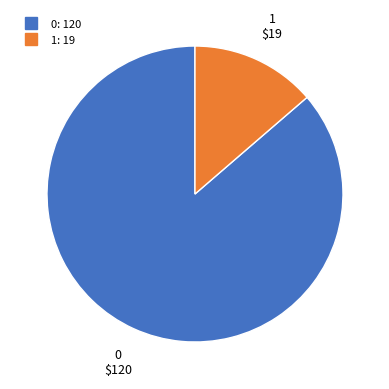

Does 1 account for over 50% of the chart?

No